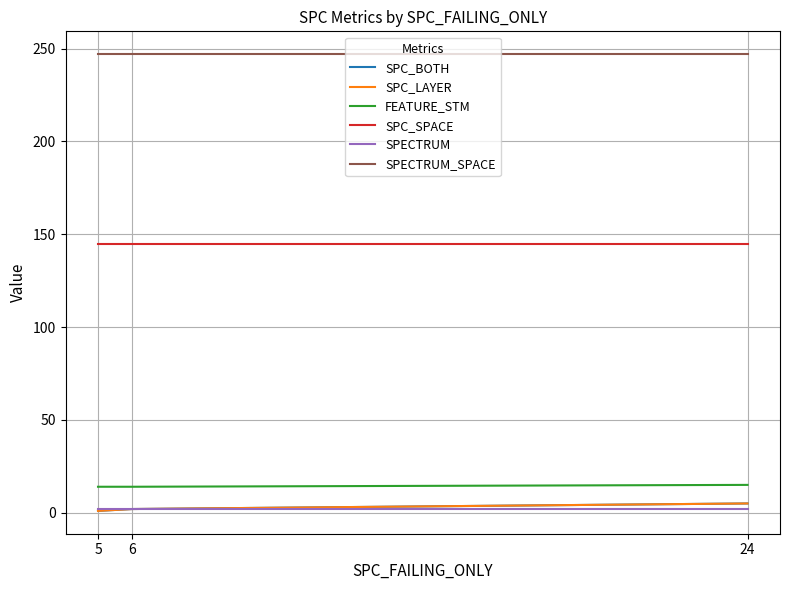

Does the chart have visible grid lines?

Yes